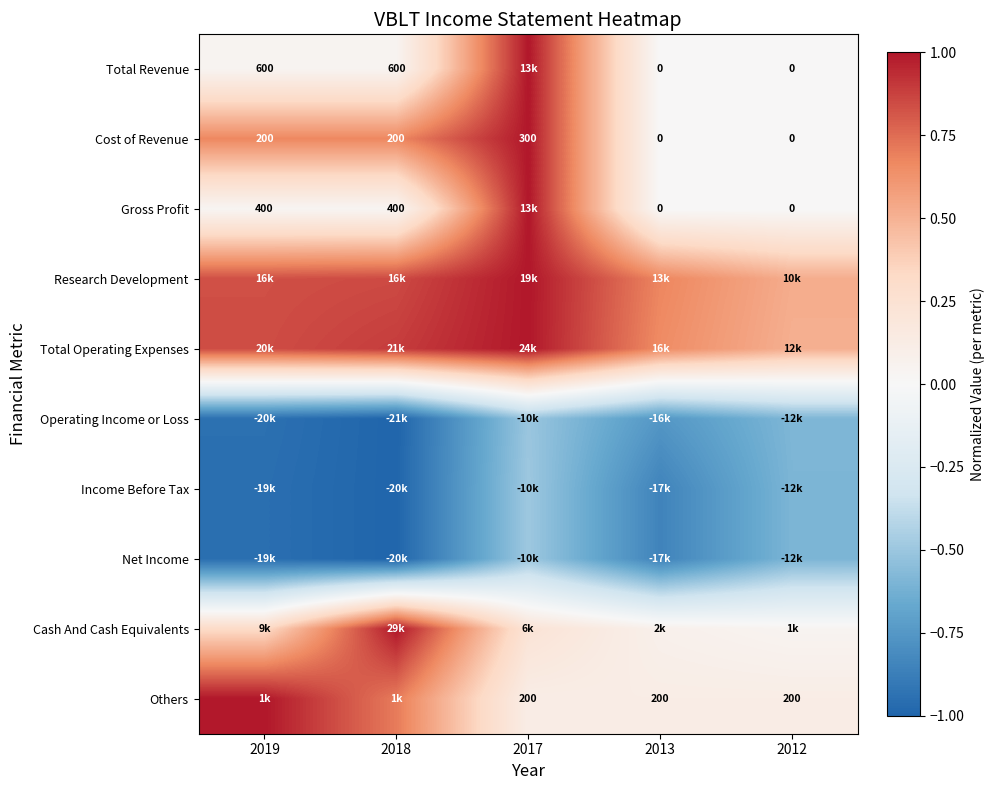

At which category does the chart reach its peak across all series?

2017